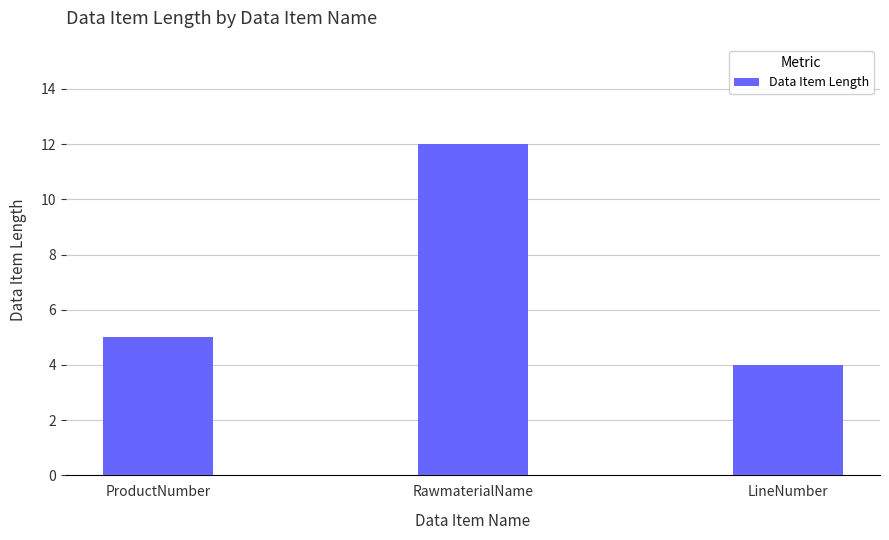

What position from the left is LineNumber?

3